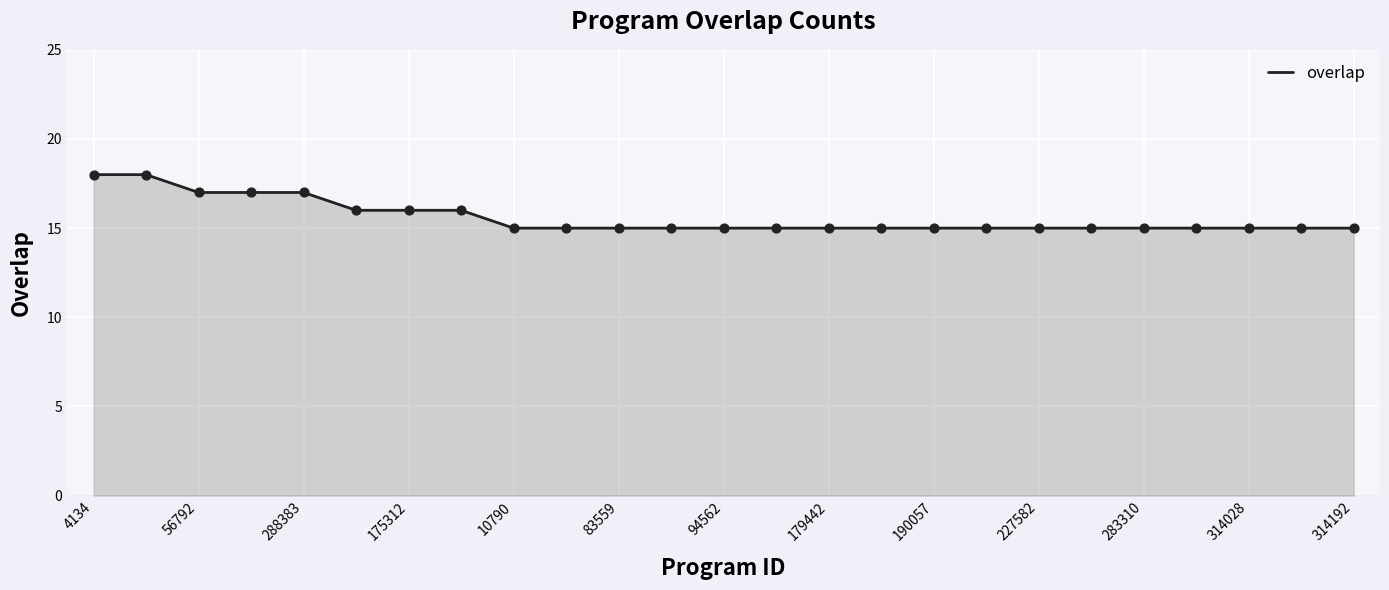

What is the smallest value displayed?

15